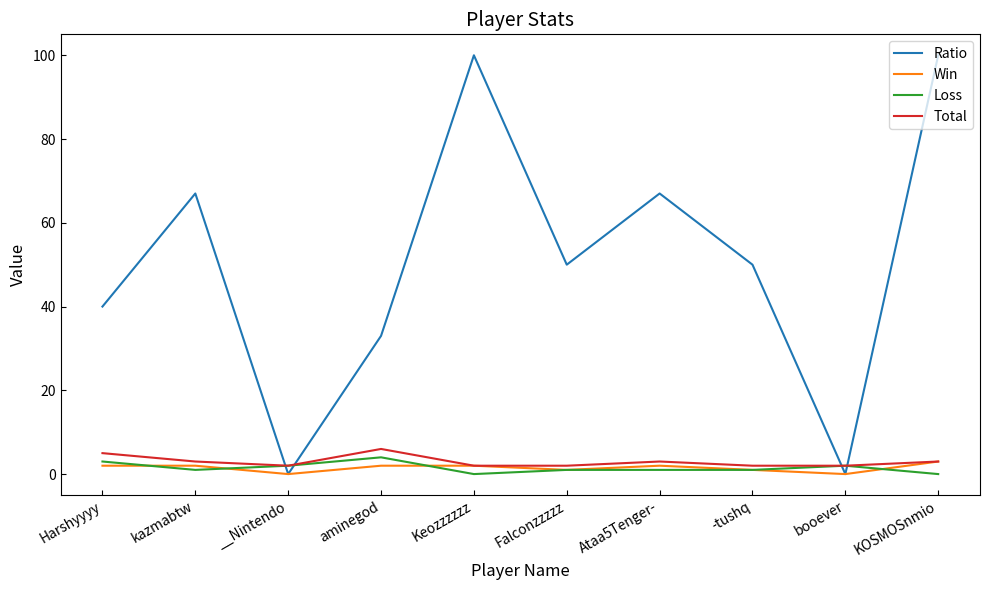

Where is the first local minimum for Loss?

kazmabtw